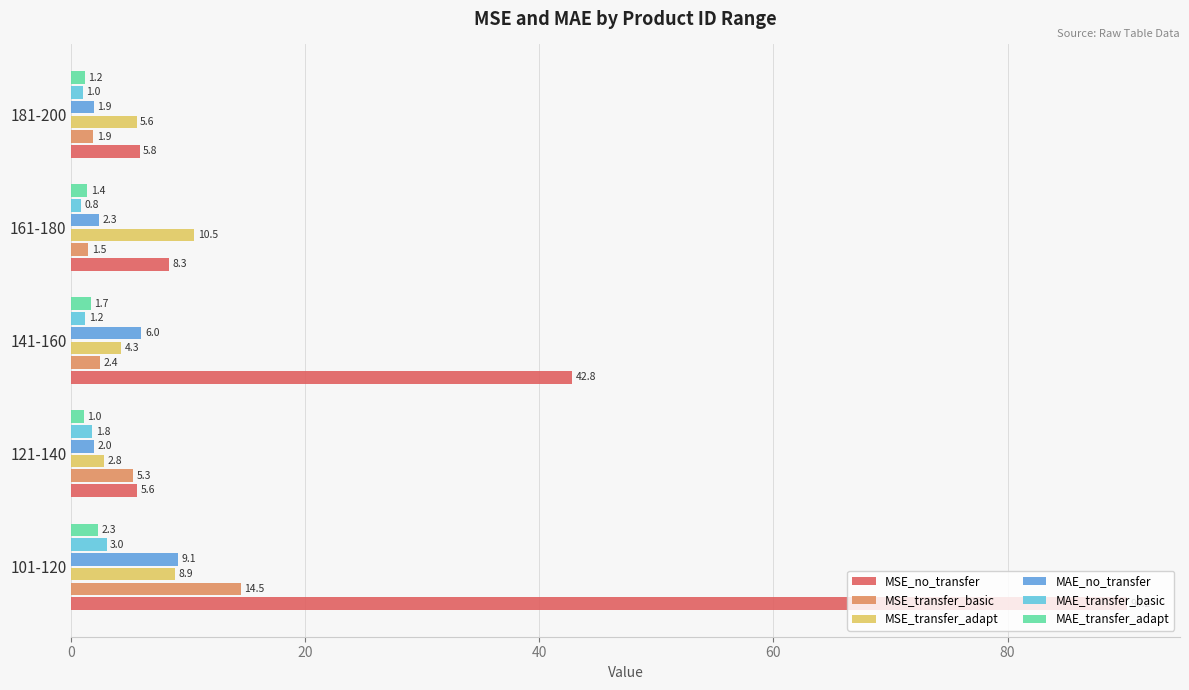

At which category is the sum across all series the highest?

101-120